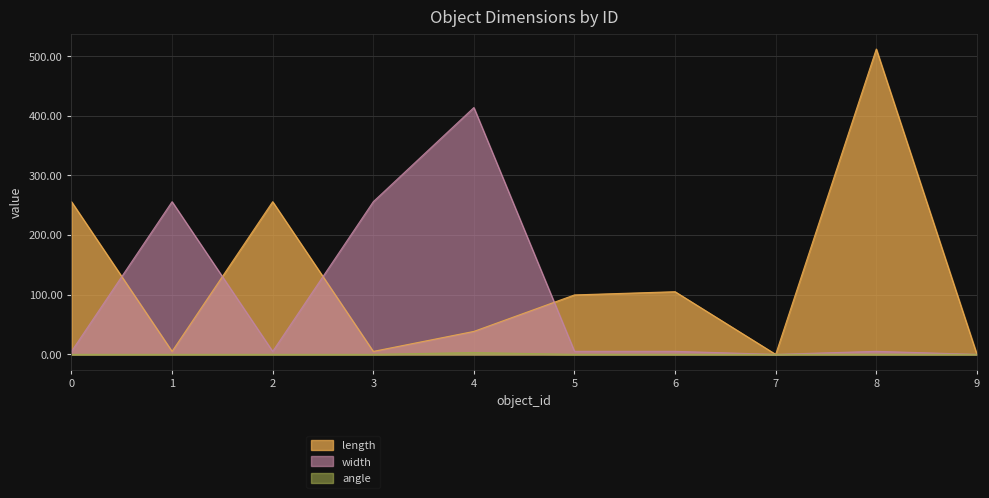

Where do width and length first cross each other?

0 and 1